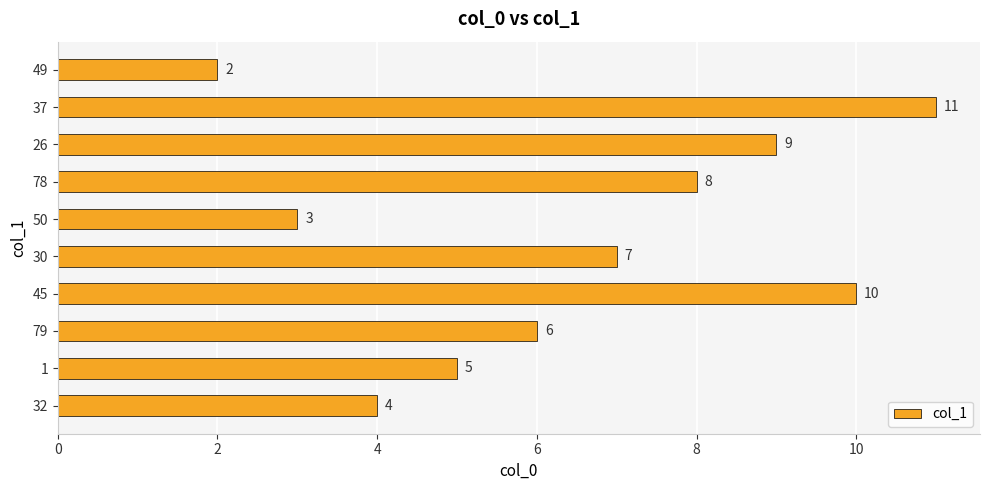

Approximately how many times larger is the value at 32 compared to 37?

0.4